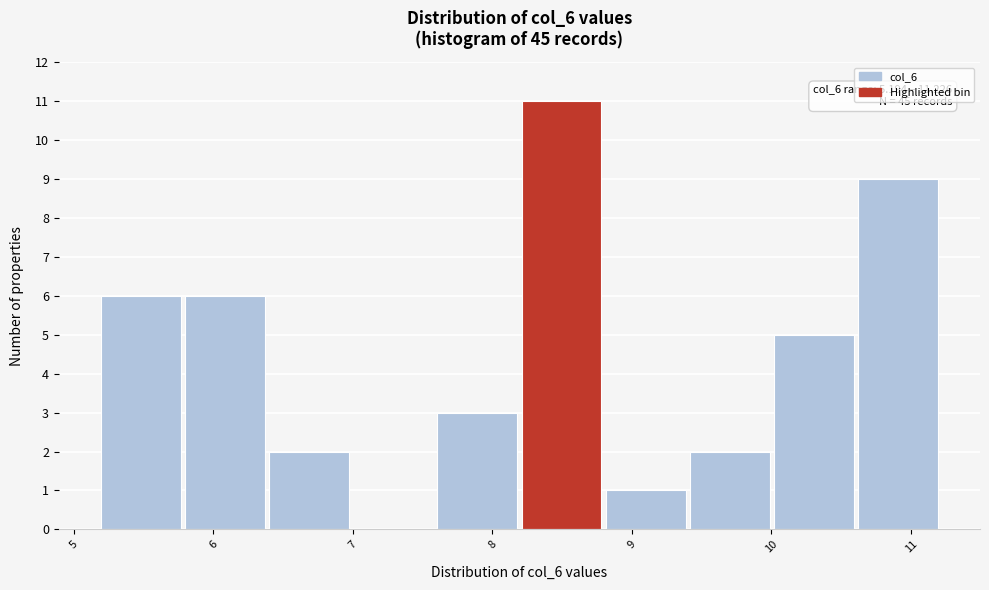

Over which range of the x-axis is the bar tallest?

8.2 to 8.8